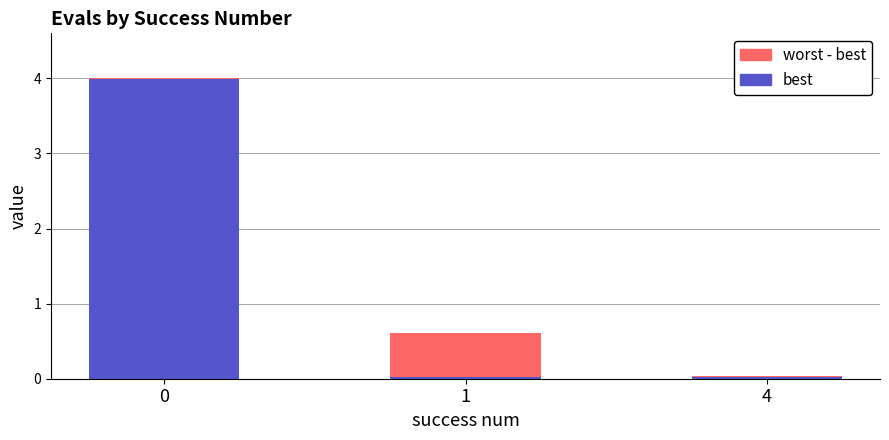

Is it true that best equals 5.7 at 0?

False